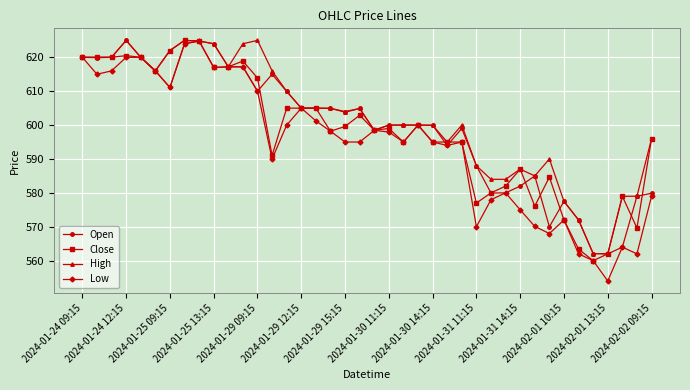

What is the minimum value for Open?

562.0